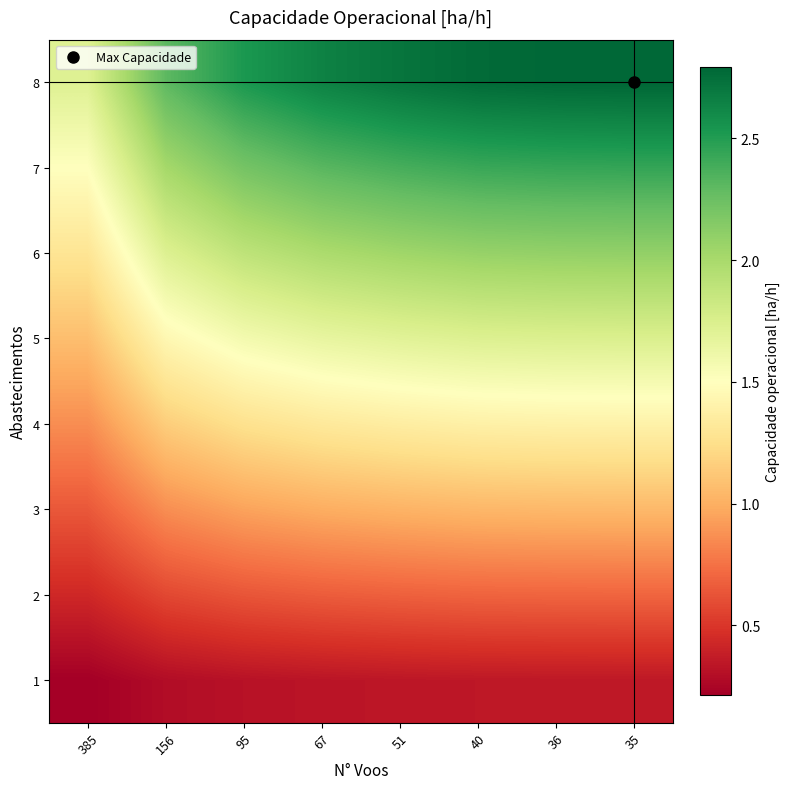

How many series are shown in this chart?

8